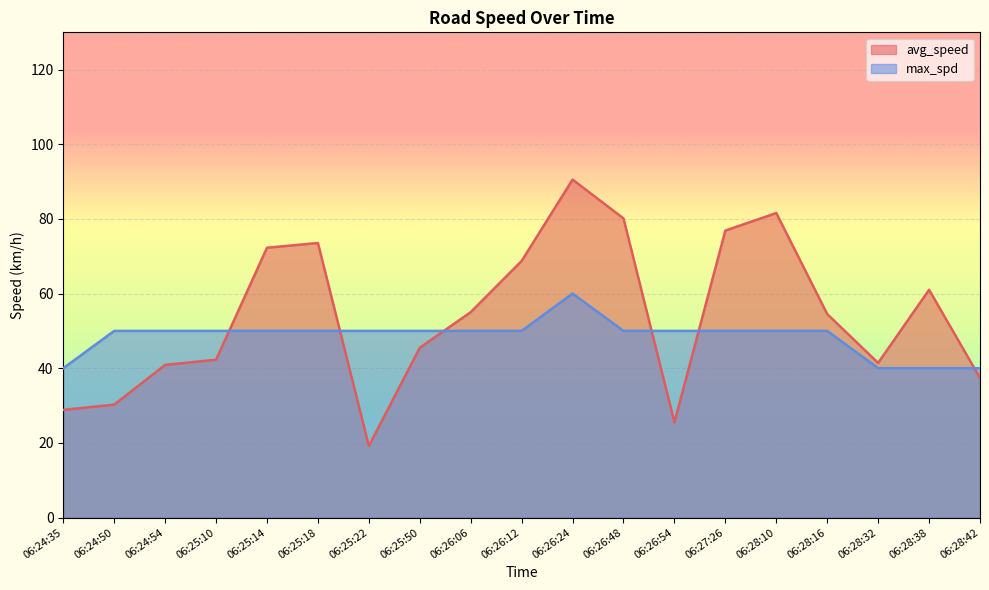

In max_spd, how many points are higher than both neighbors (excluding endpoints)?

1